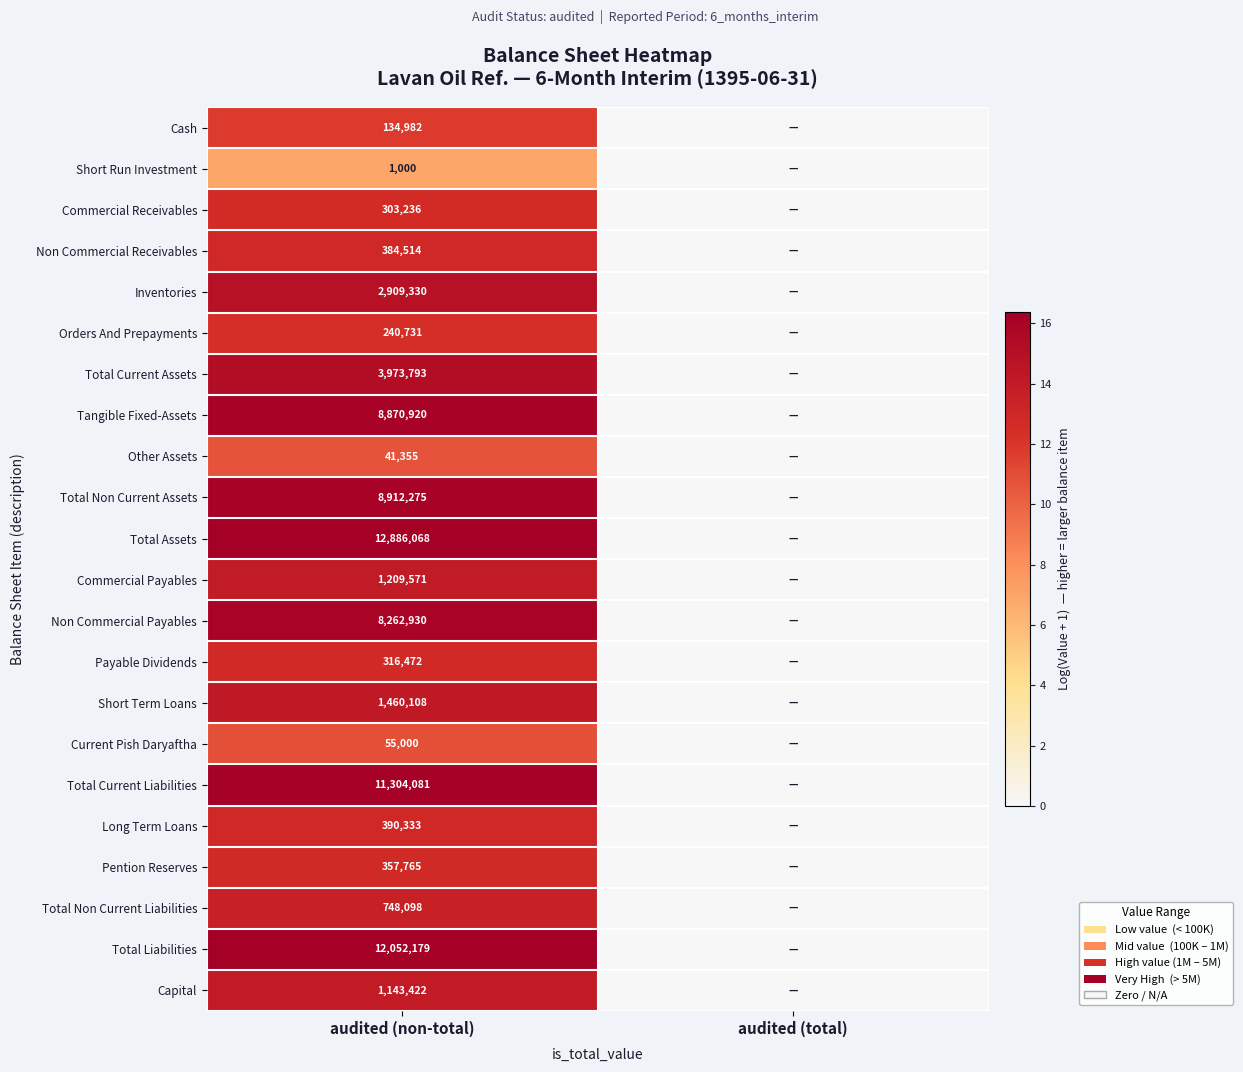

How many distinct data groups are displayed?

22